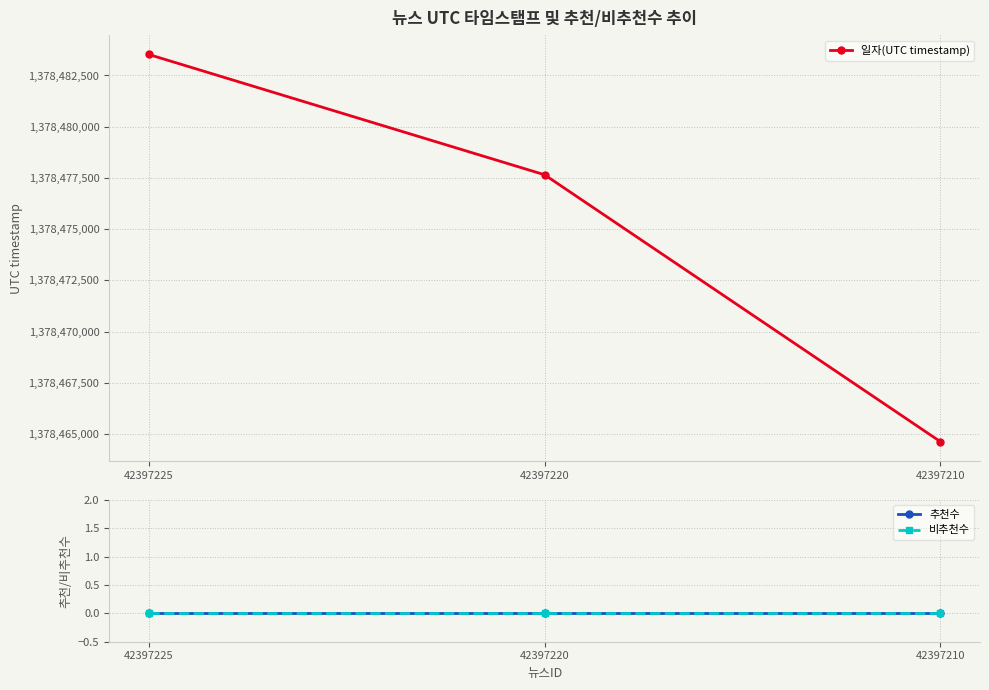

What is the average value of the 일자(UTC timestamp) series?

1378475271